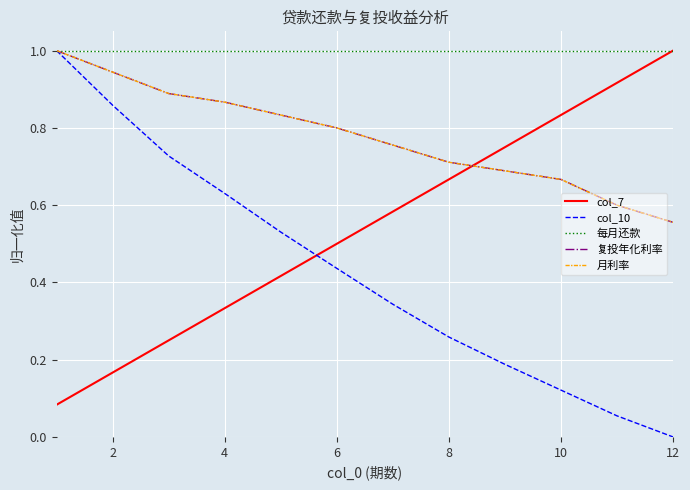

What is the sum of all 月利率 values?

9.3